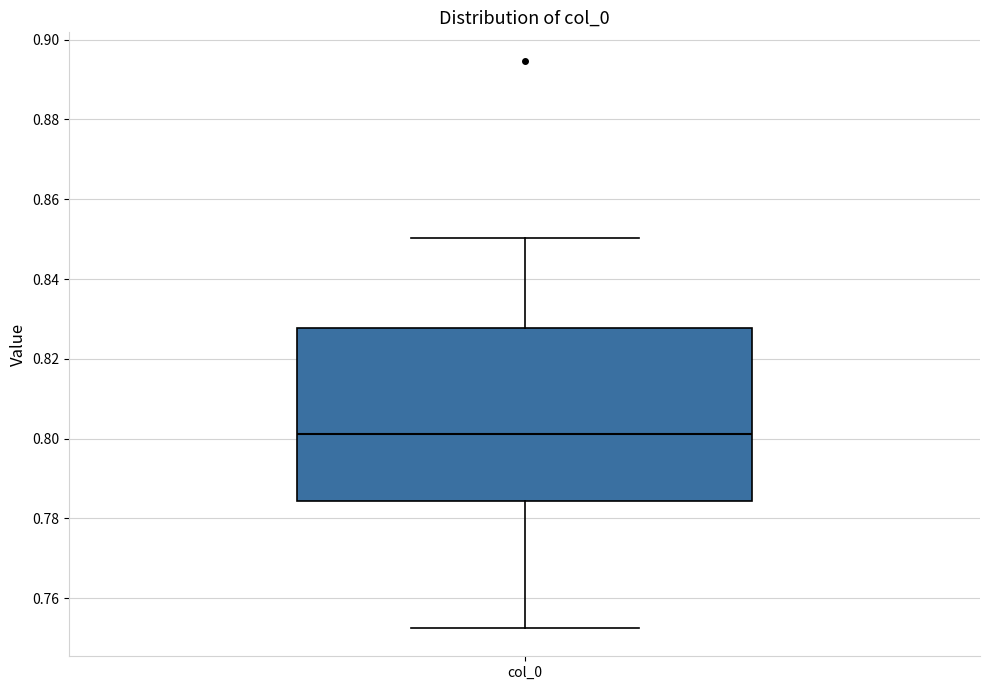

Read this box plot against the y-axis: the position of the median line, the range covered by the box, and the ends of both whiskers. The values are not printed on the chart, so give them approximately, as read against the axis.

median 0.802, box 0.784 to 0.828, whiskers 0.752 to 0.850